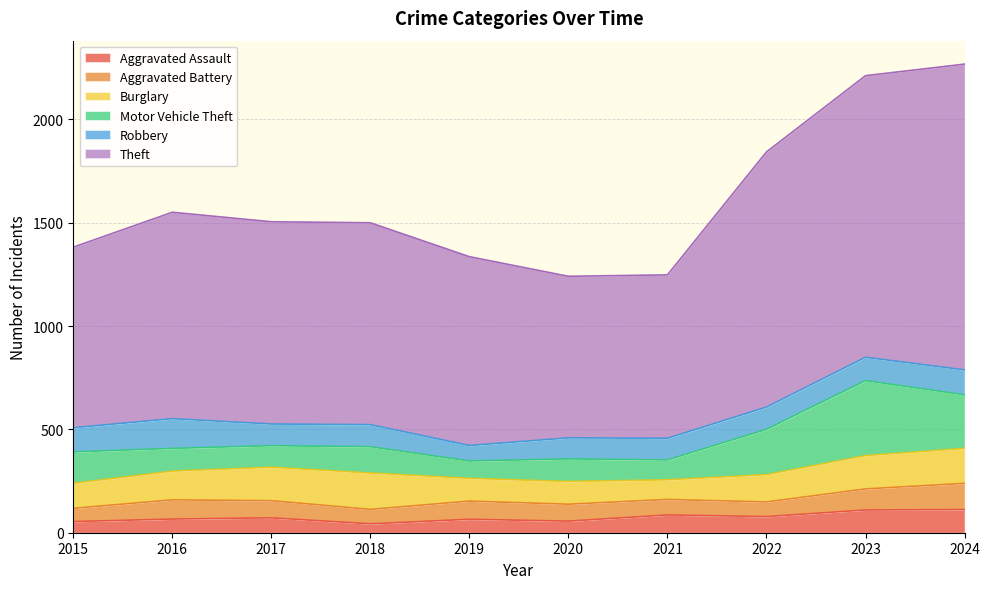

Rank the categories by Theft value from lowest to highest.

2020, 2021, 2015, 2019, 2018, 2017, 2016, 2022, 2023, 2024